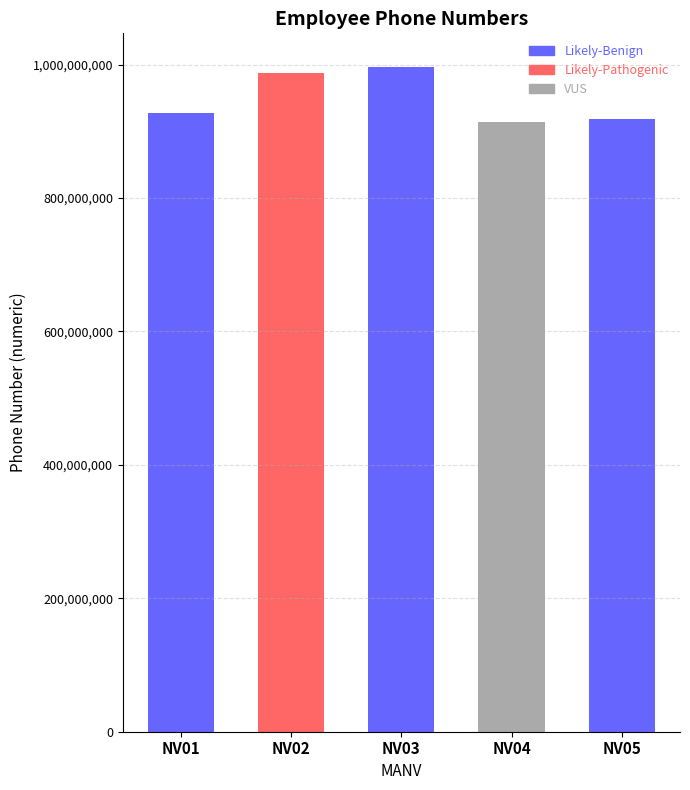

How many distinct data groups are displayed?

1